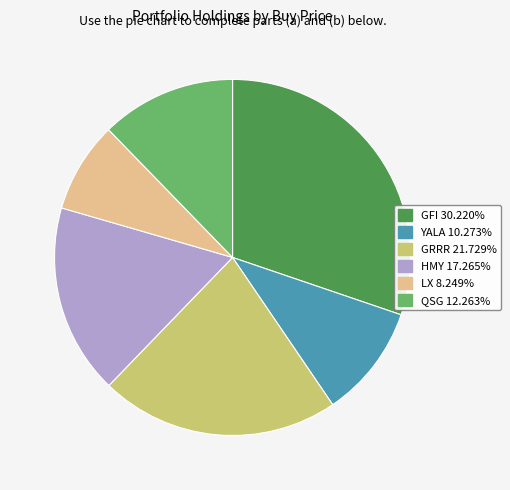

Combined, do GRRR 21.729% and GFI 30.220% account for over 50%?

Yes